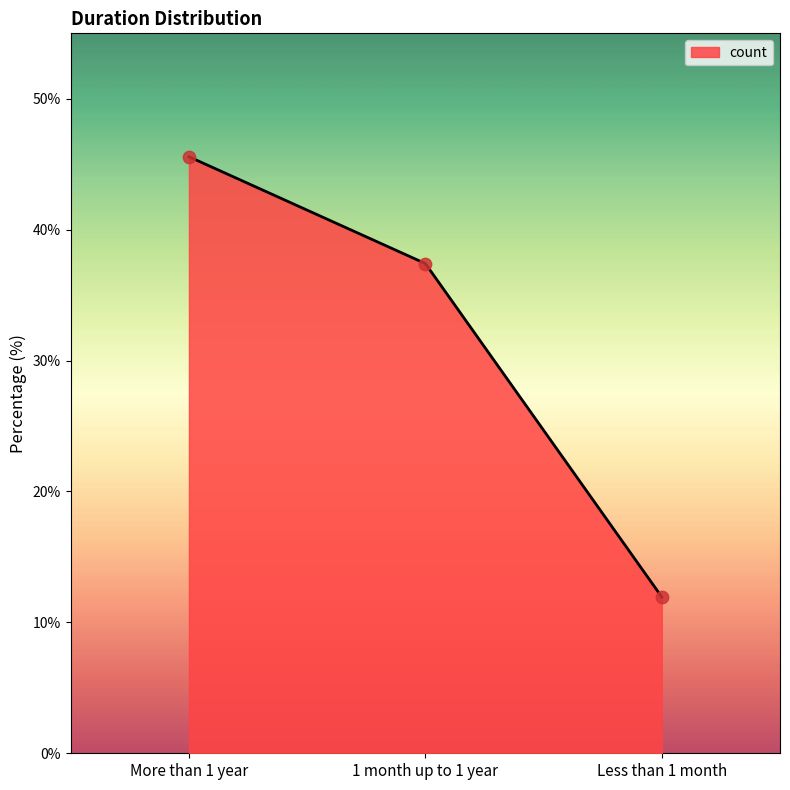

What is the change in value from More than 1 year to Less than 1 month?

-33.6